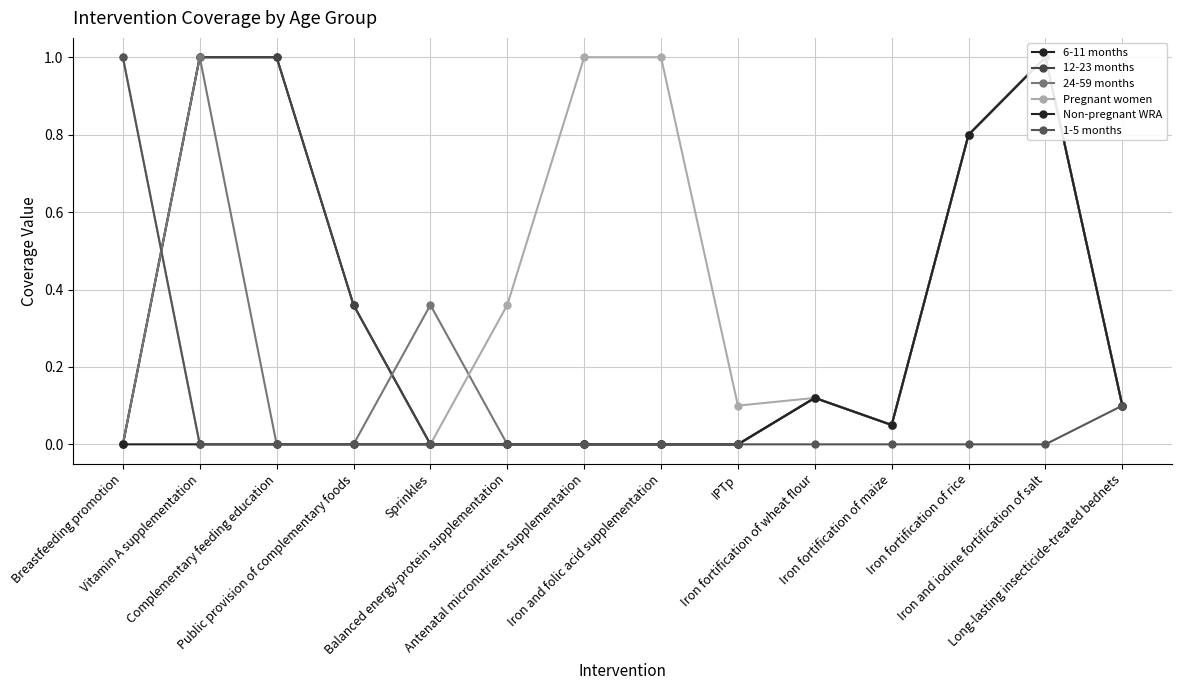

At which label is 12-23 months closest to 0?

Breastfeeding promotion